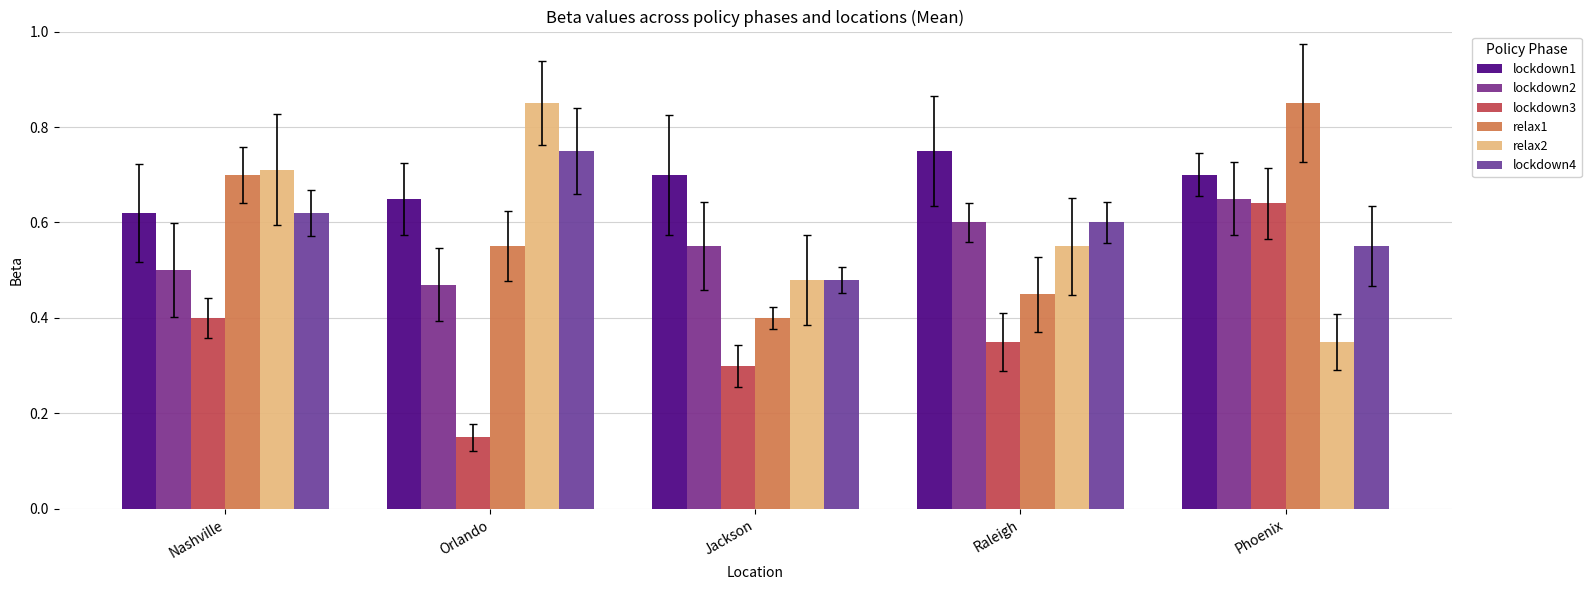

How many bars are there in total?

30